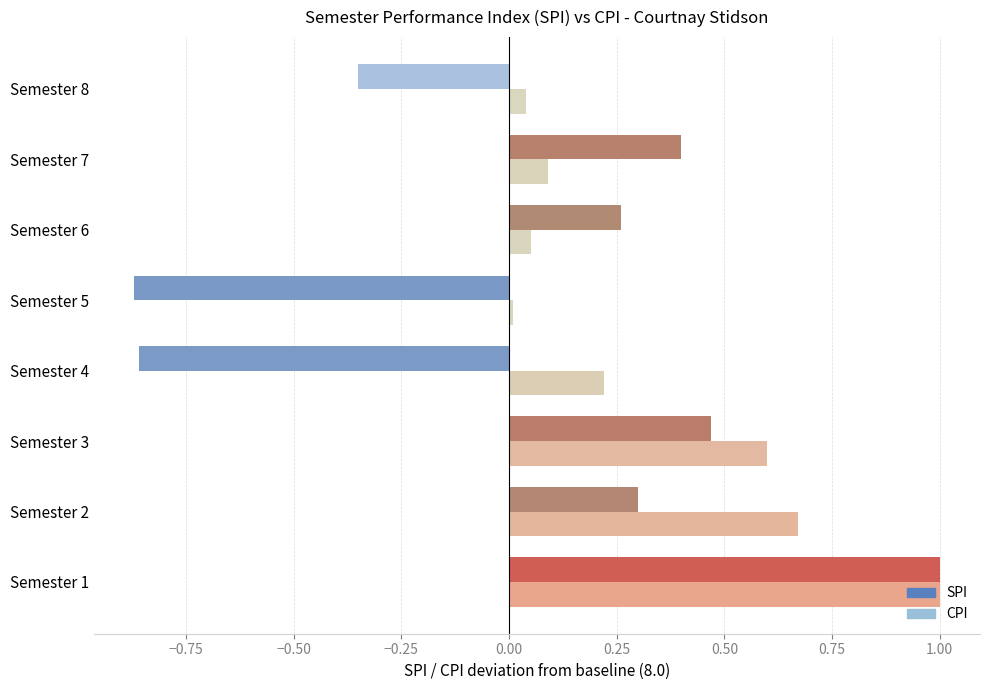

List the series in order of their peak value, highest first.

SPI, CPI